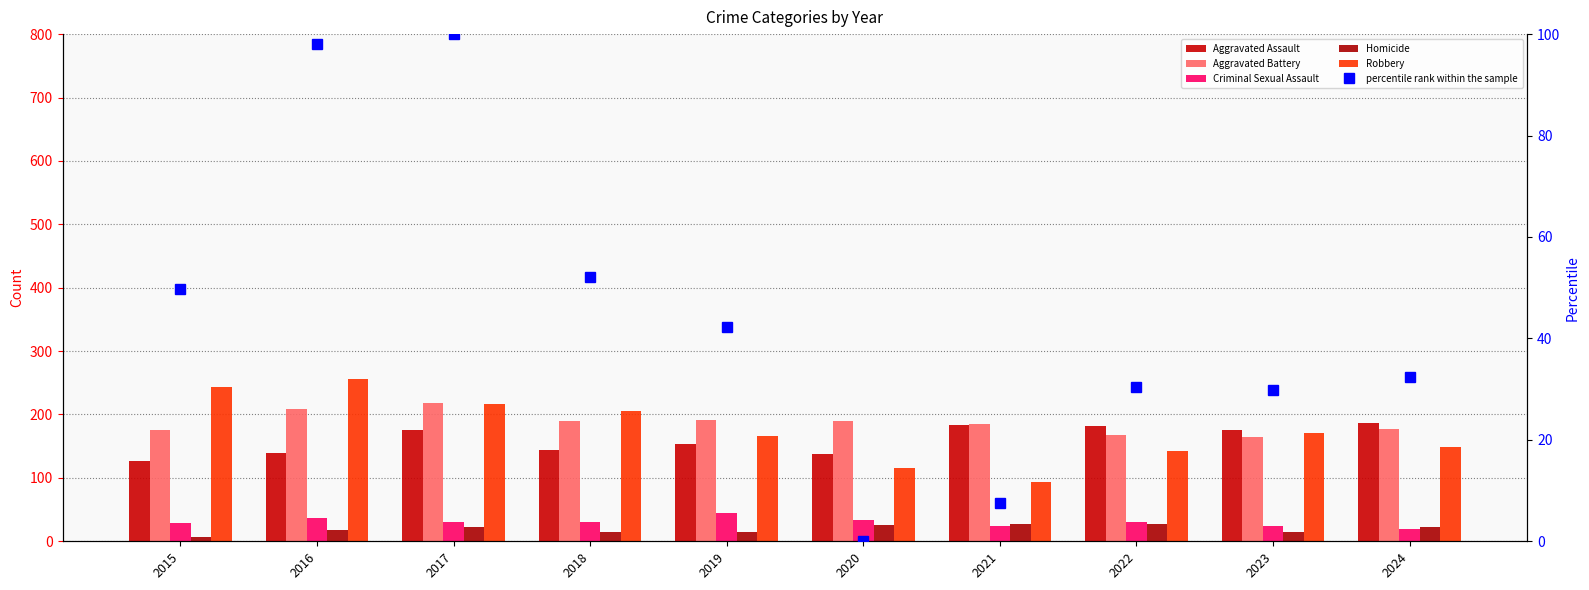

At 2016, list the series in order from smallest to largest.

Homicide, Criminal Sexual Assault, percentile rank within the sample, Aggravated Assault, Aggravated Battery, Robbery